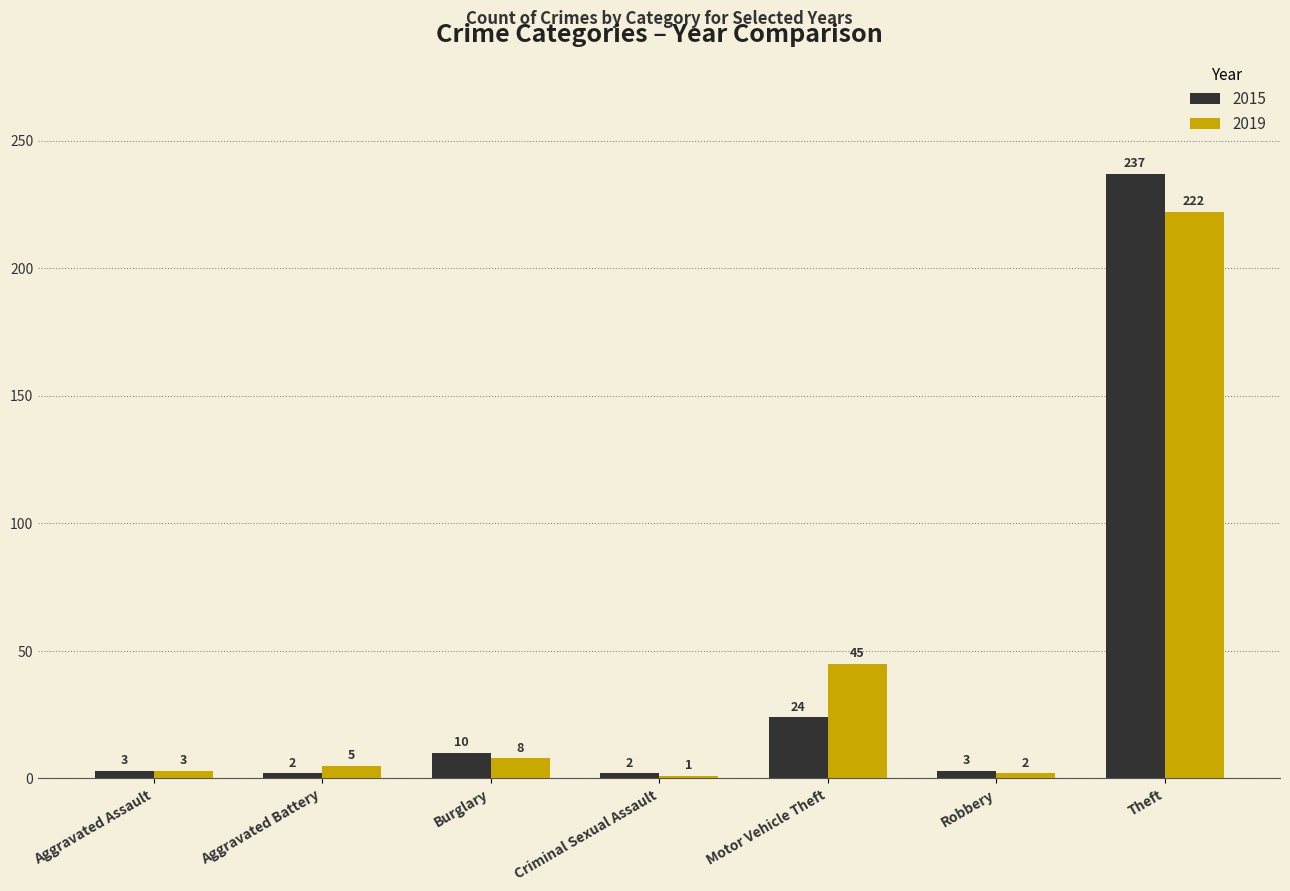

What is the difference between the second highest and minimum values in the 2019 series?

44